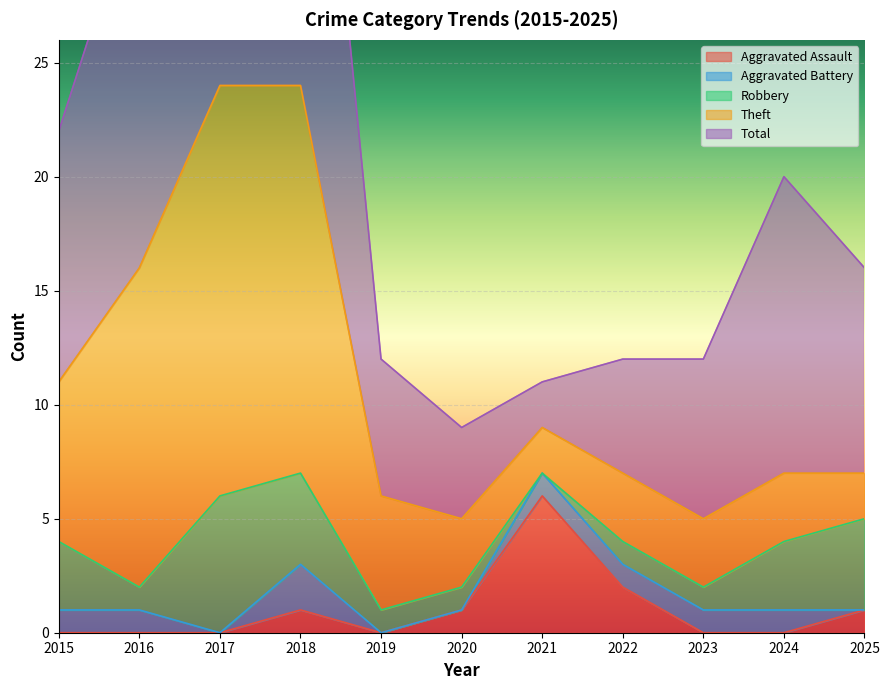

How many times do Robbery and Aggravated Battery cross each other?

1